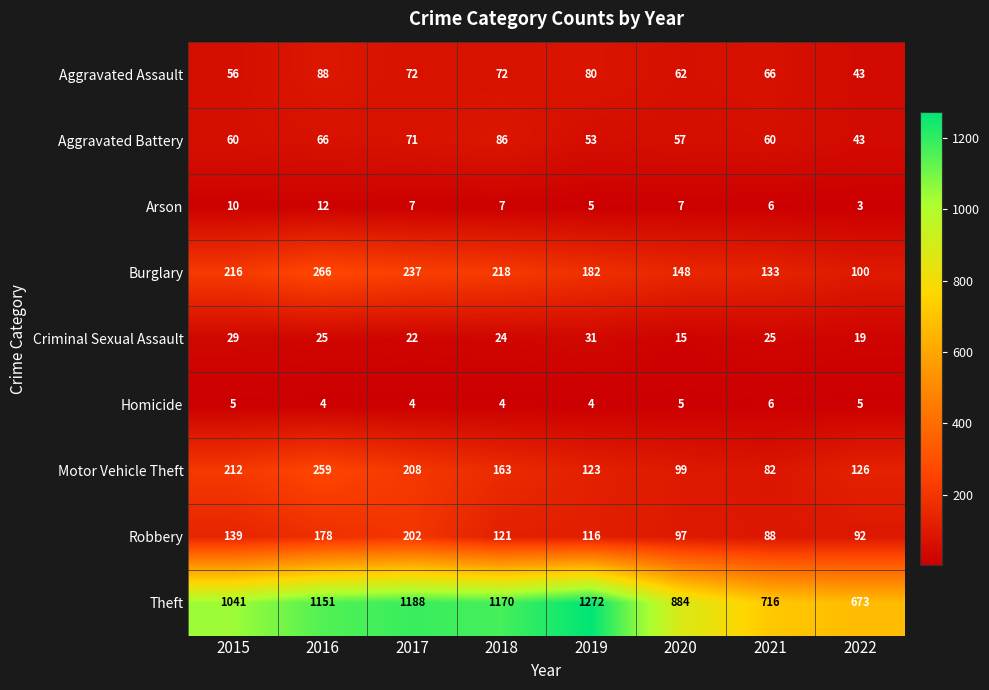

True or false: Motor Vehicle Theft has a value of 193 at 2022.

False